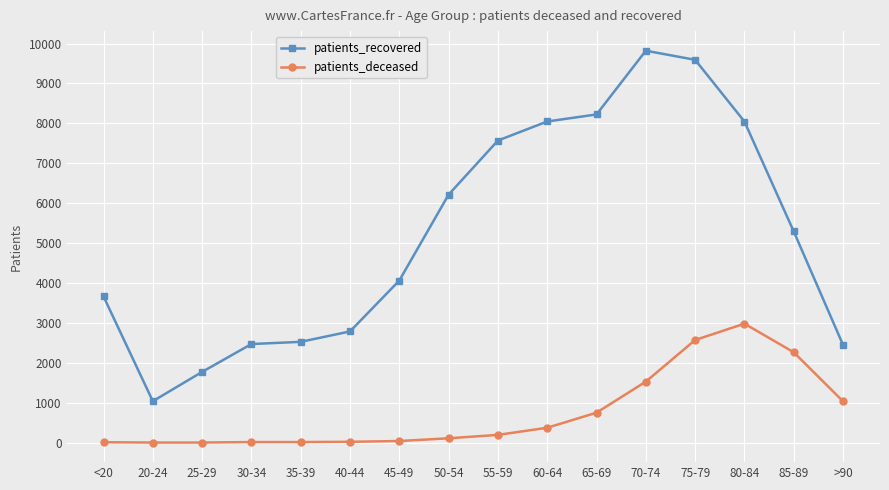

What is the maximum value shown in the chart?

9820